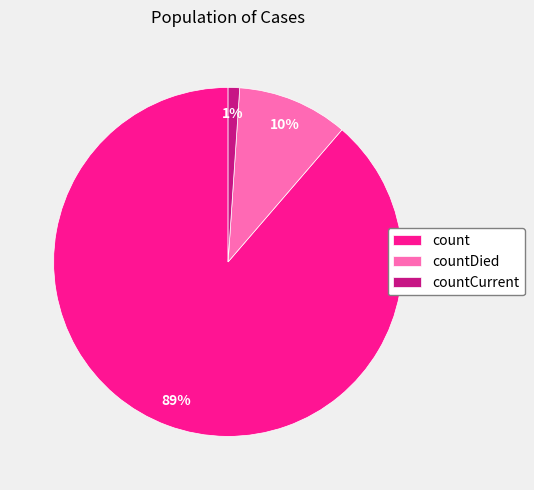

Which category has the smallest portion of the pie?

countCurrent